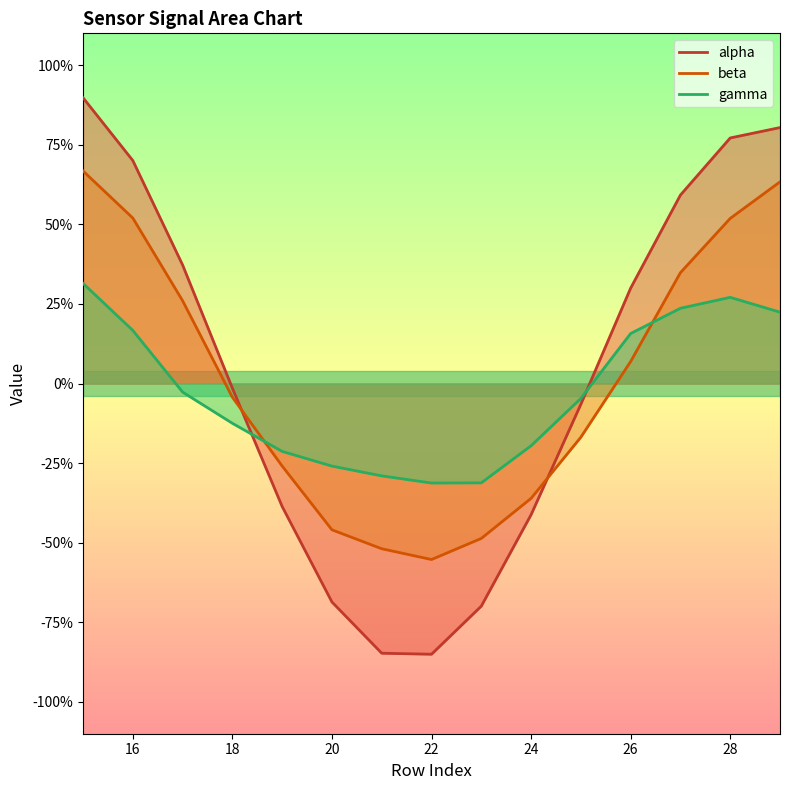

What are all the series names shown in the legend?

alpha, beta, gamma